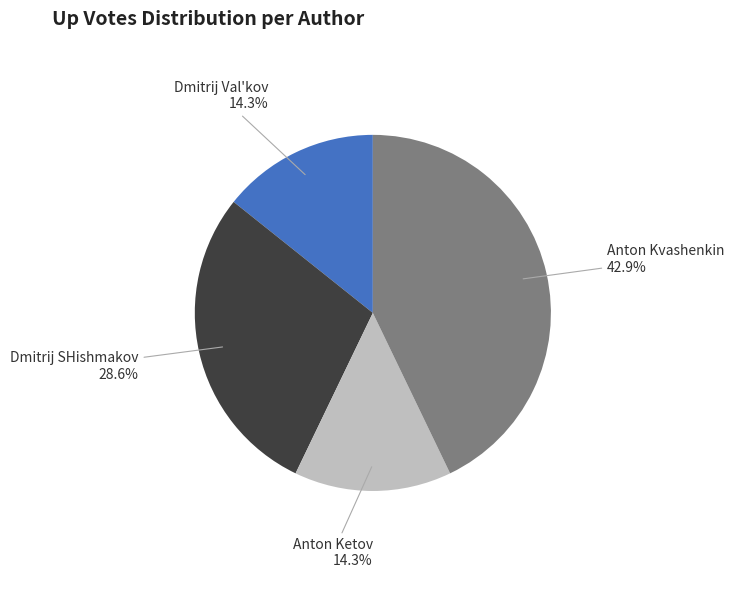

Is there a majority slice in this chart?

No